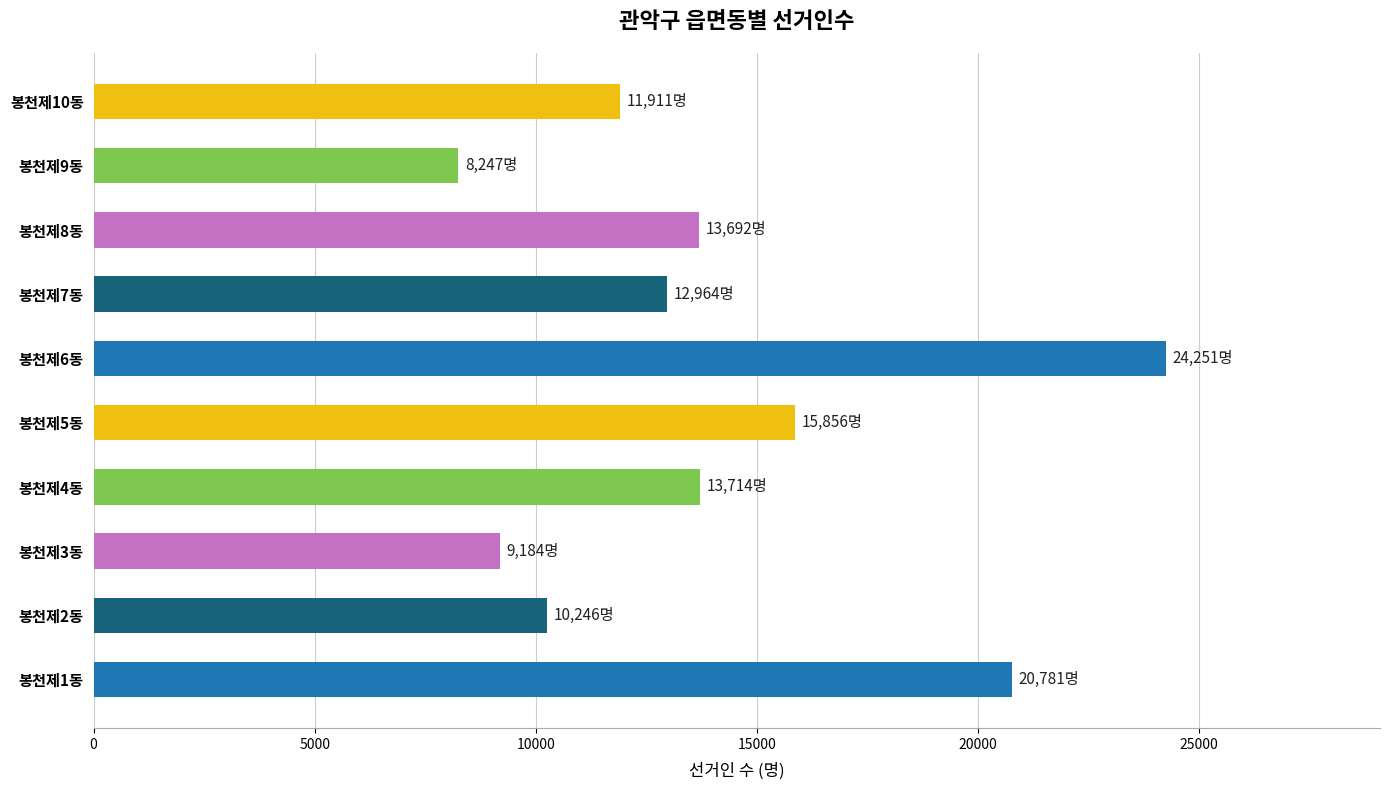

Is it true that the value at 봉천제2동 is 17919?

False